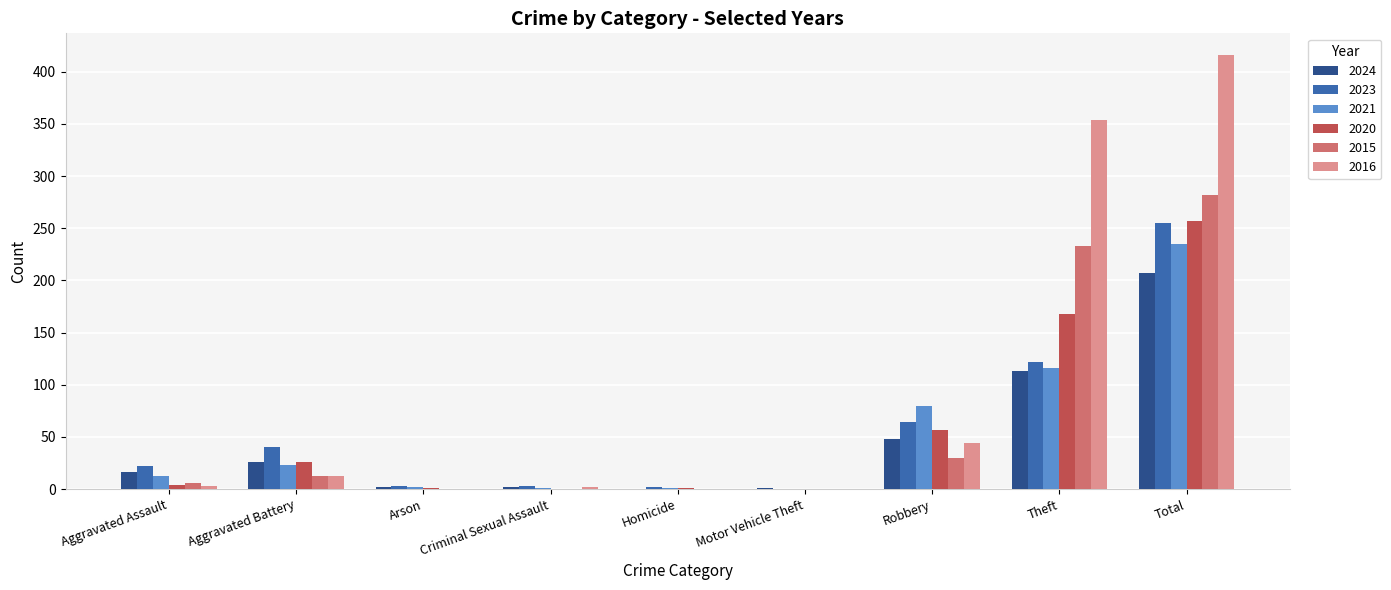

What are all the series names shown in the legend?

2024, 2023, 2021, 2020, 2015, 2016